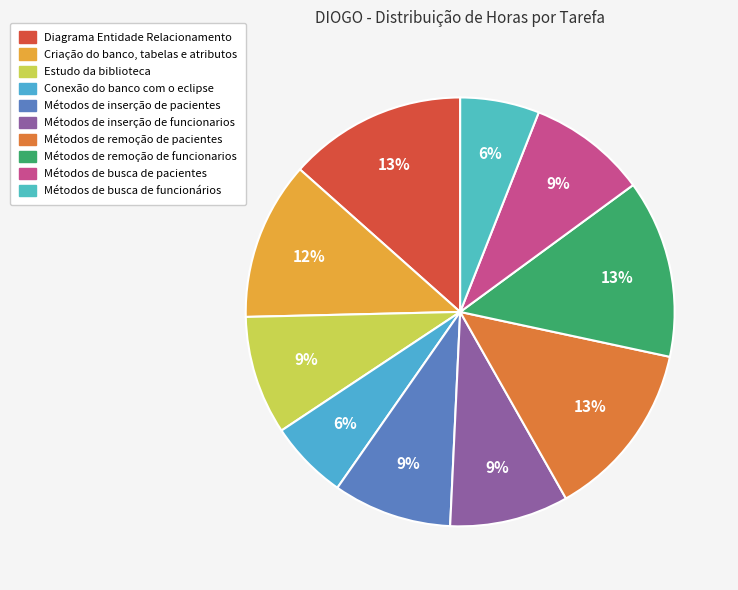

Which category has the biggest portion of the pie?

Diagrama Entidade Relacionamento